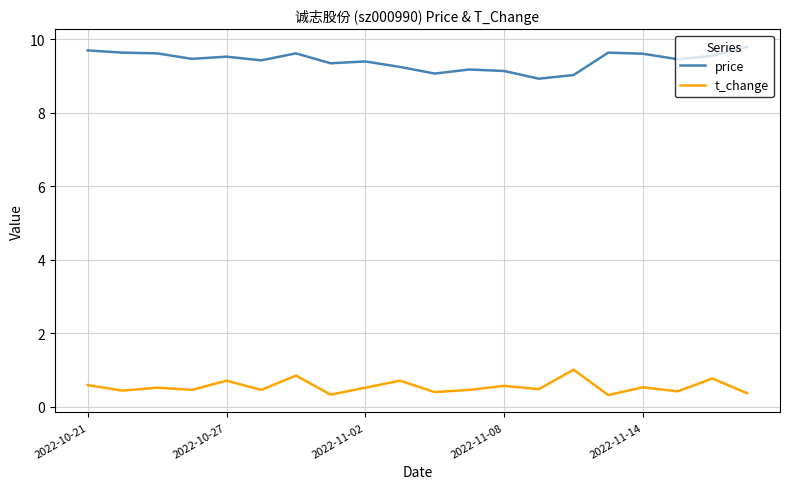

List the series in order of their overall mean, highest first.

price, t_change